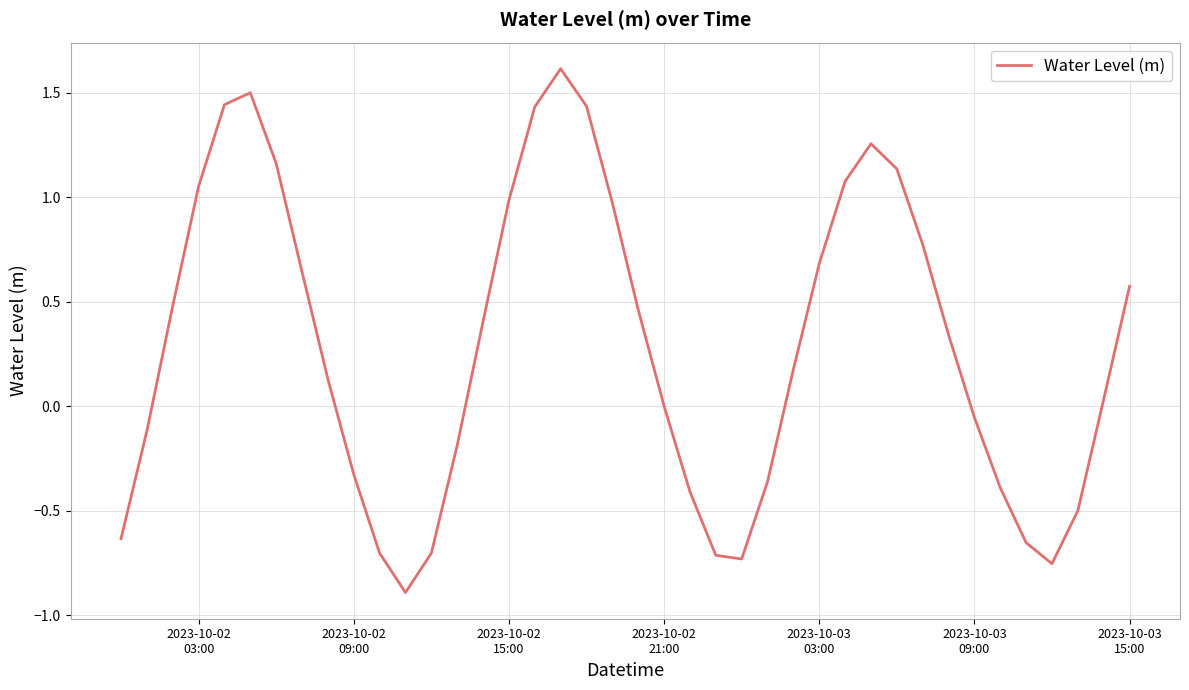

What is the difference between the maximum and minimum values?

2.5